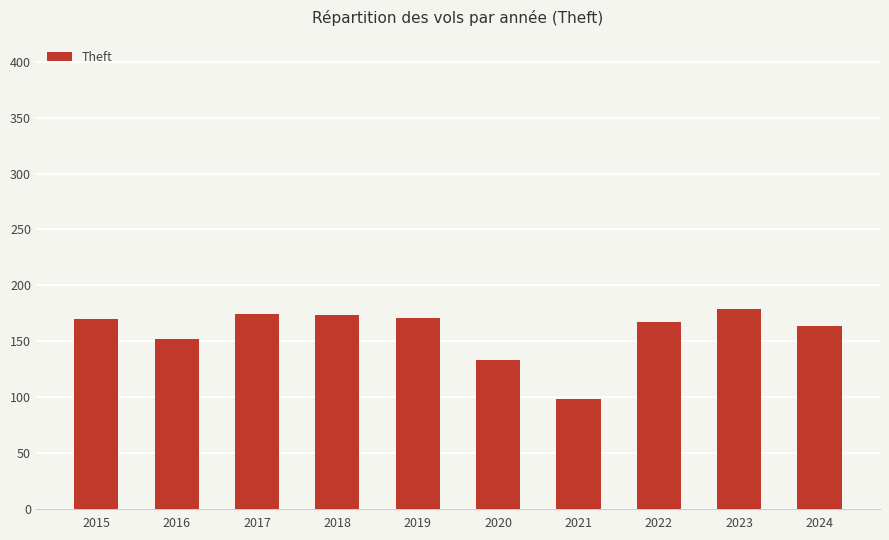

Which has a higher value, 2023 or 2024?

2023